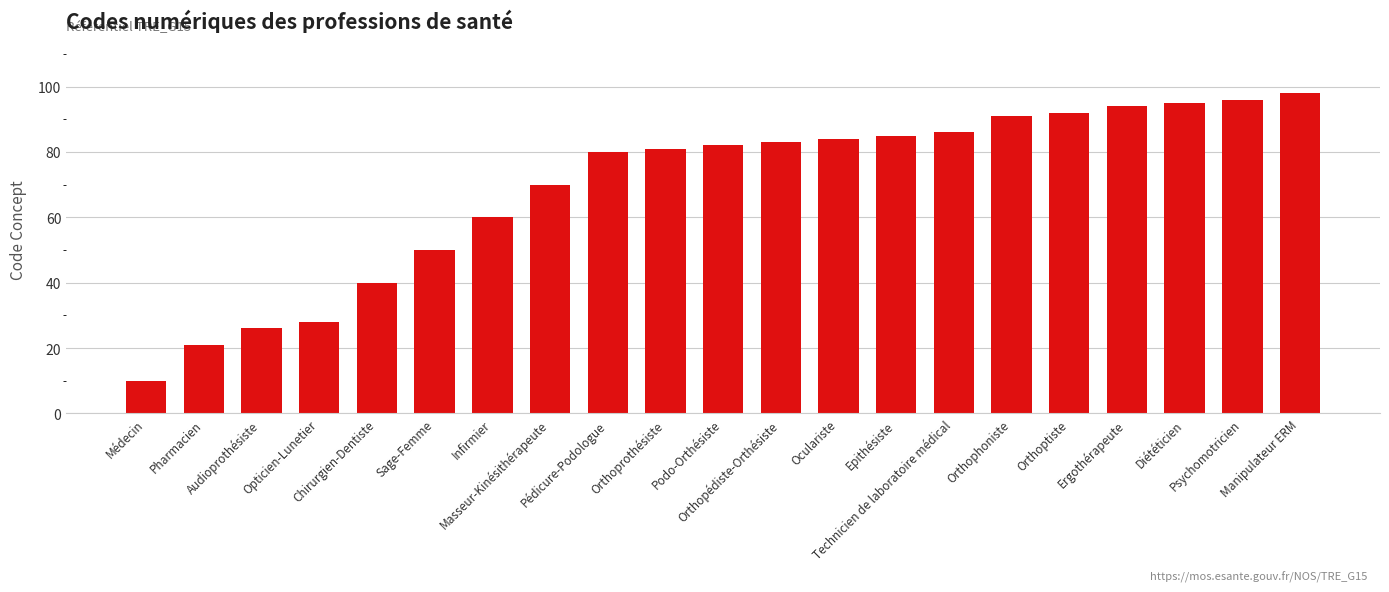

Reading left to right, what are all the values shown in this chart?

Médecin=10	Pharmacien=21	Audioprothésiste=26	Opticien-Lunetier=28	Chirurgien-Dentiste=40	Sage-Femme=50	Infirmier=60	Masseur-Kinésithérapeute=70	Pédicure-Podologue=80	Orthoprothésiste=81	Podo-Orthésiste=82	Orthopédiste-Orthésiste=83	Oculariste=84	Epithésiste=85	Technicien de laboratoire médical=86	Orthophoniste=91	Orthoptiste=92	Ergothérapeute=94	Diététicien=95	Psychomotricien=96	Manipulateur ERM=98